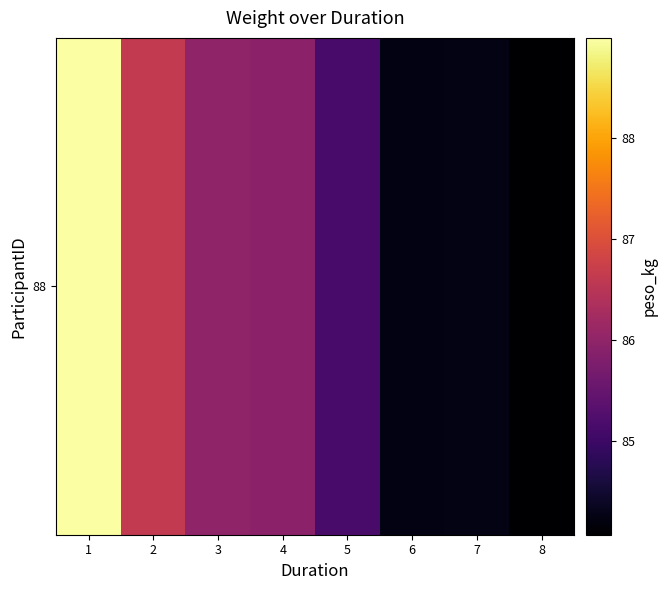

What is the change in value from 5 to 7?

-0.9